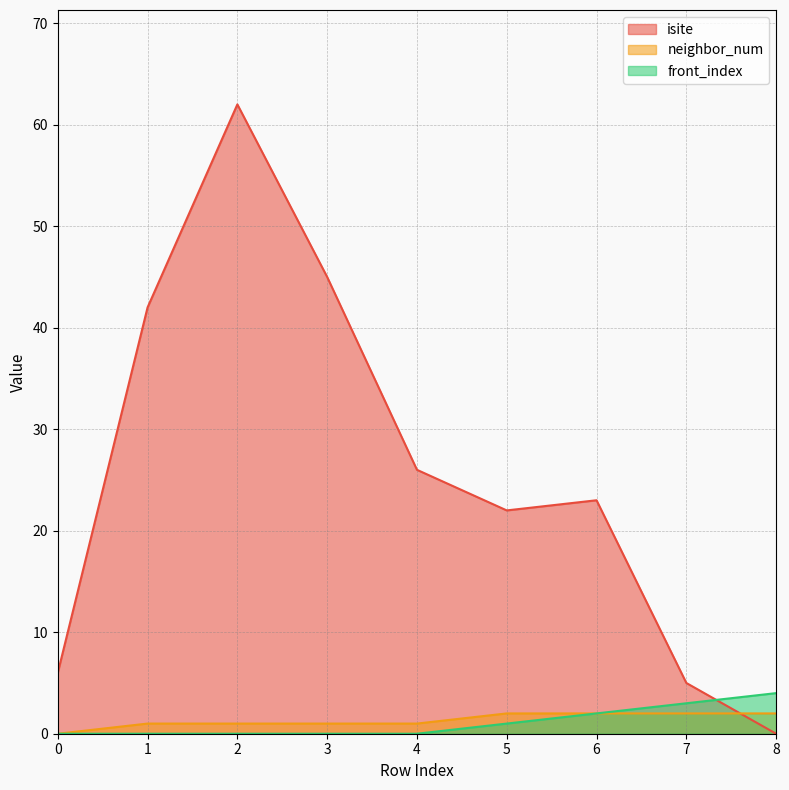

Which series ends up on top after the final intersection of isite and neighbor_num?

neighbor_num